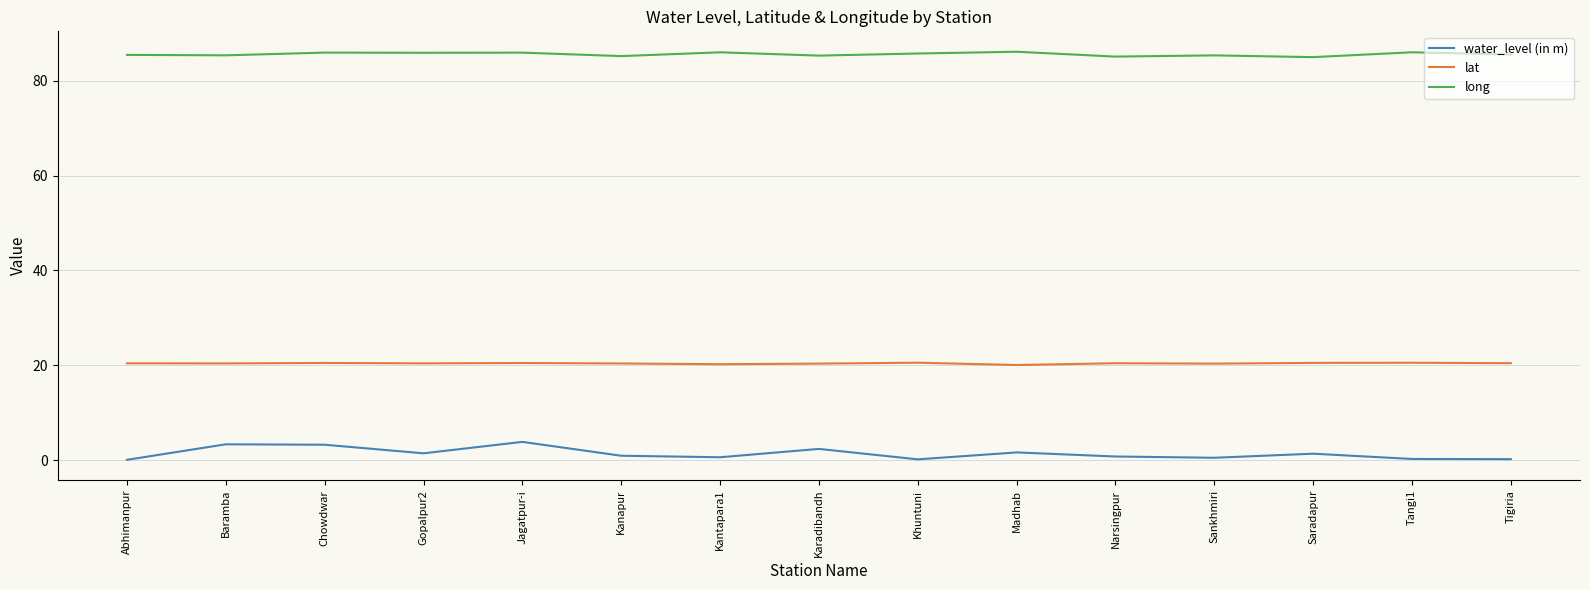

Is it true that long equals 86.0 at Kantapara1?

True